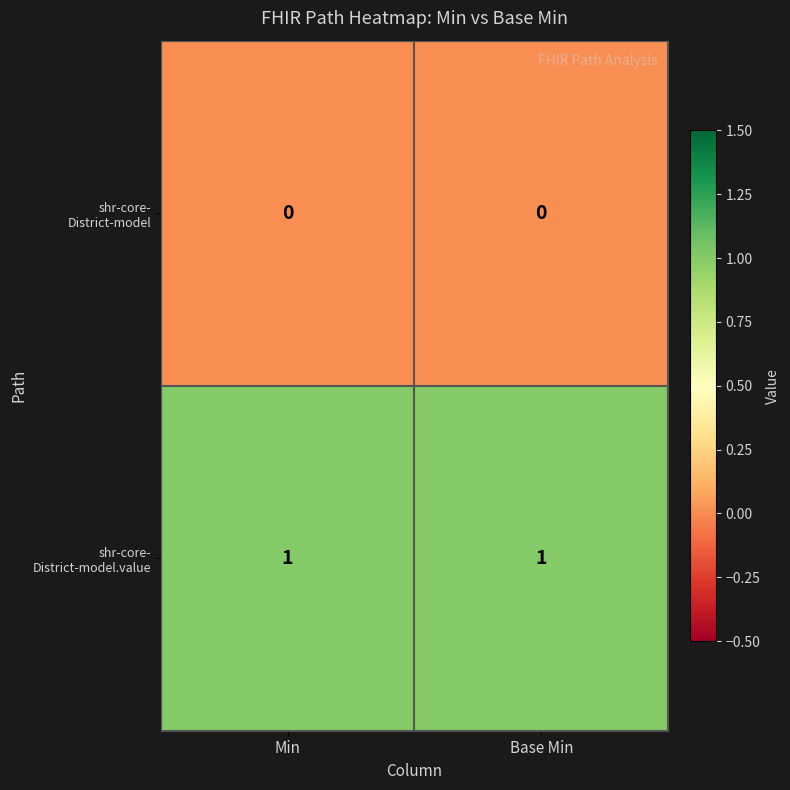

Count the number of data series in this chart.

2